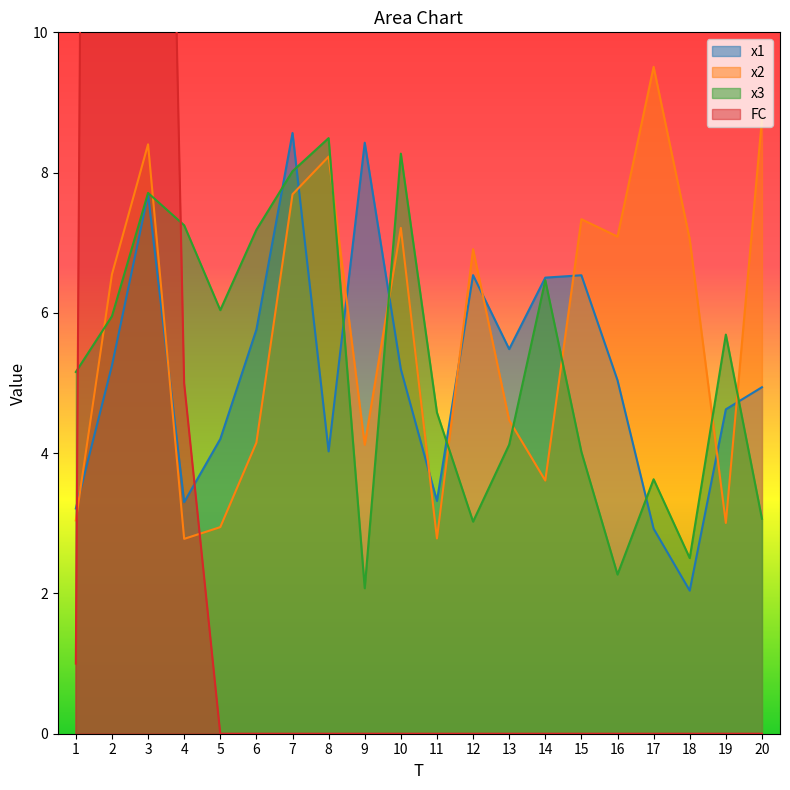

Rank the categories by x3 value from lowest to highest.

9, 16, 18, 12, 20, 17, 15, 13, 11, 1, 19, 2, 5, 14, 6, 4, 3, 7, 10, 8